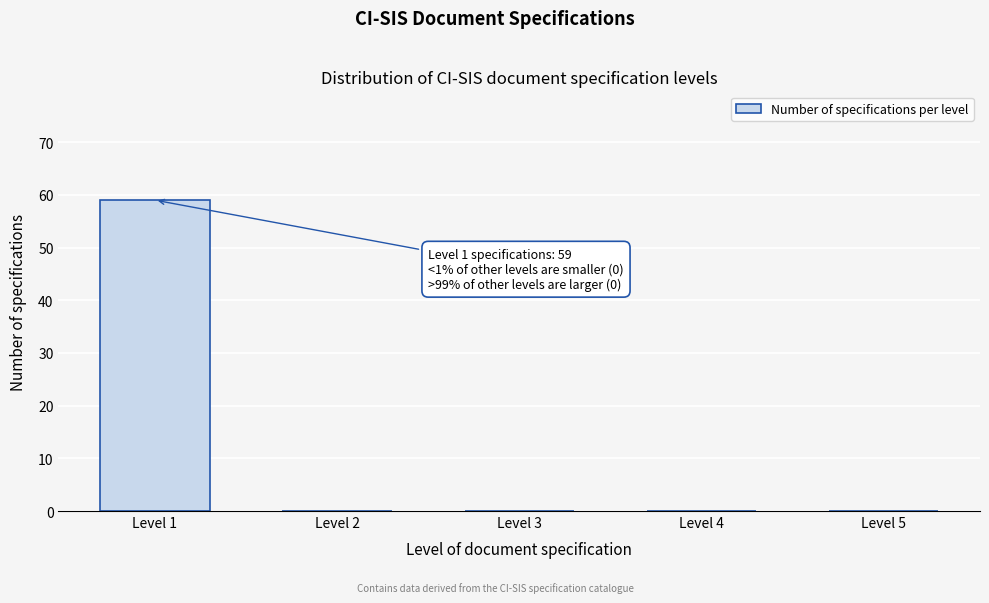

Reading right to left, list all the values displayed in this chart.

Level 5=0	Level 4=0	Level 3=0	Level 2=0	Level 1=59